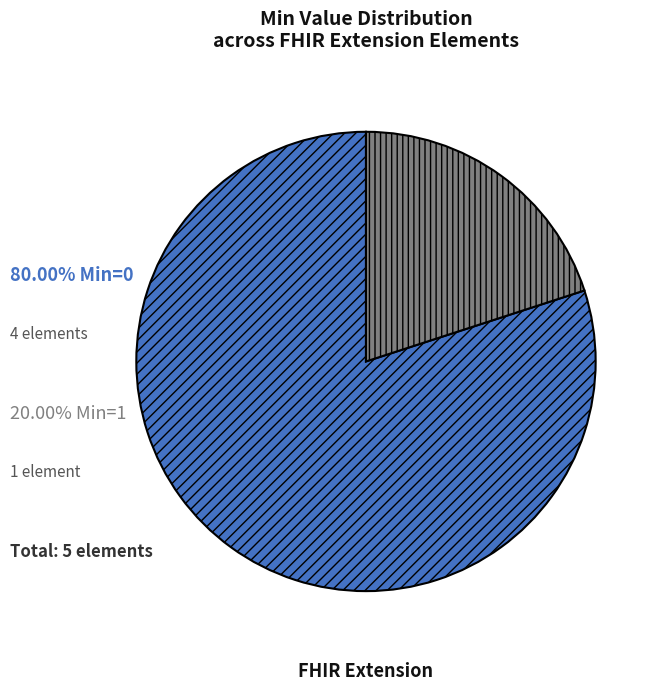

Count the number of slices in the pie.

2